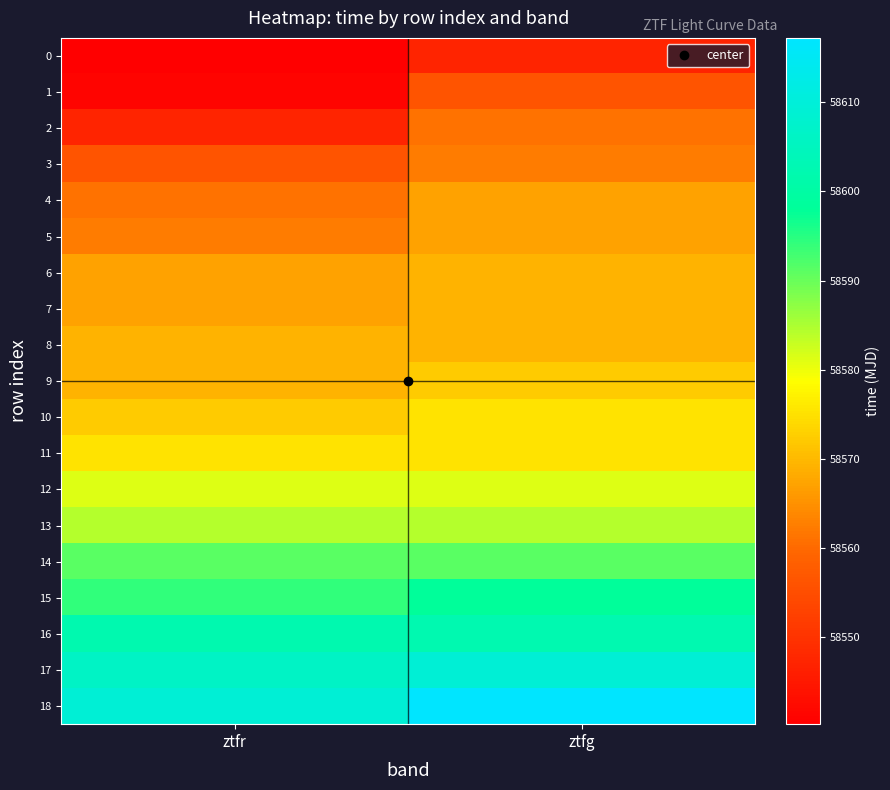

At which category is the sum across all series the highest?

ztfg